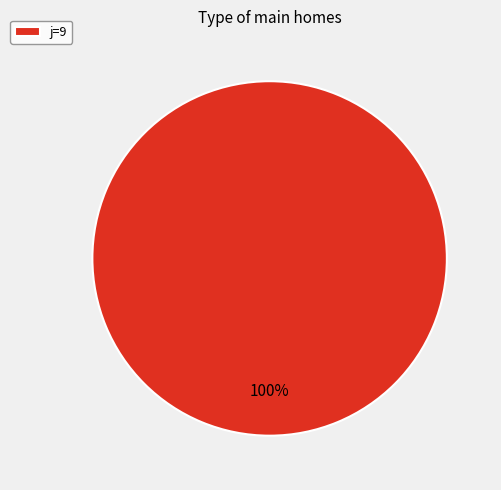

The j=9 slice represents 91% of the pie. True or false?

False